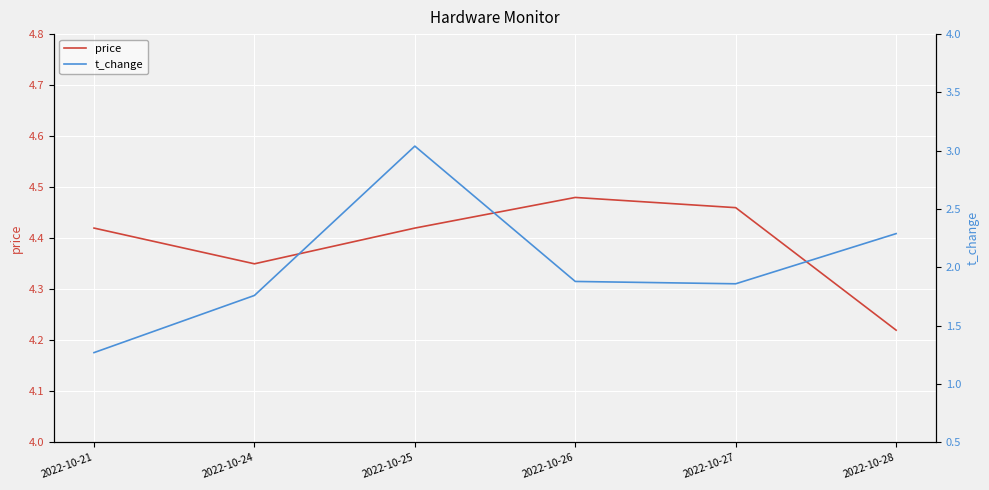

Reading left to right, what are all the values shown in this chart?

price: 2022-10-21=4.4	2022-10-24=4.3	2022-10-25=4.4	2022-10-26=4.5	2022-10-27=4.5	2022-10-28=4.2
t_change: 2022-10-21=1.3	2022-10-24=1.8	2022-10-25=3.0	2022-10-26=1.9	2022-10-27=1.9	2022-10-28=2.3